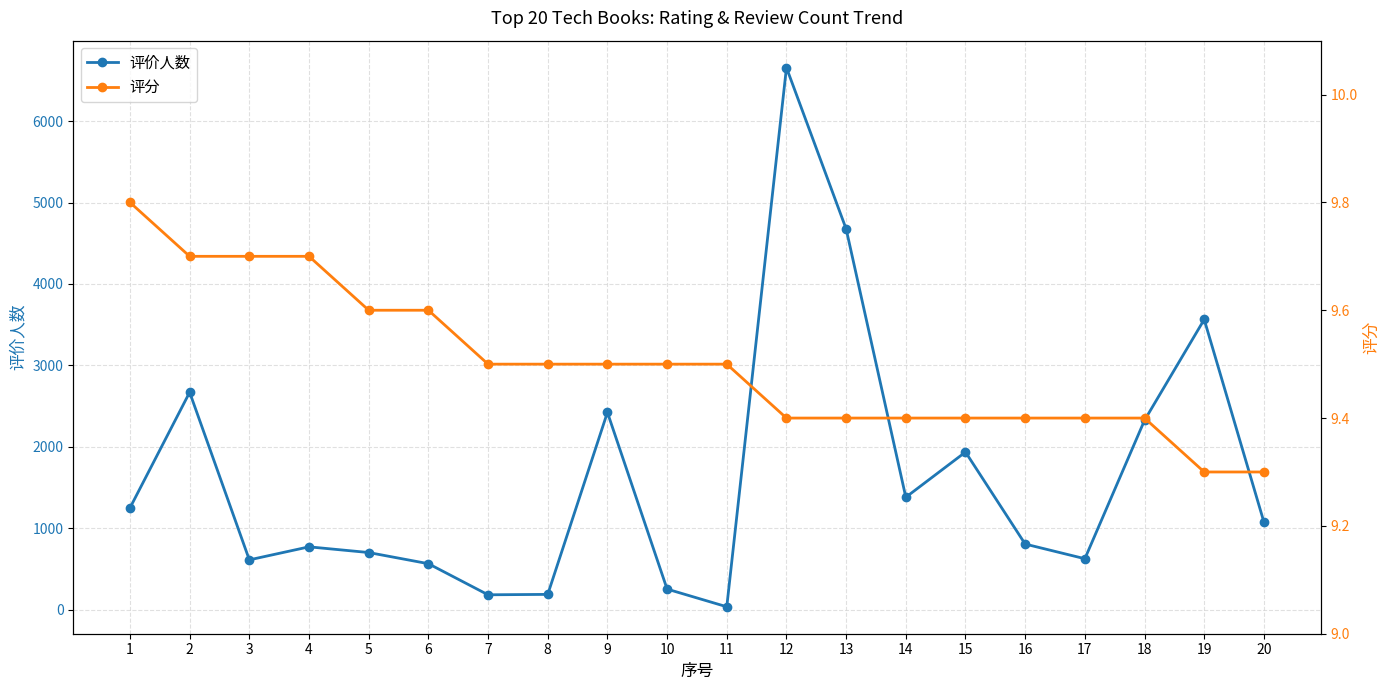

What is the total value across all series at 20?

1086.3